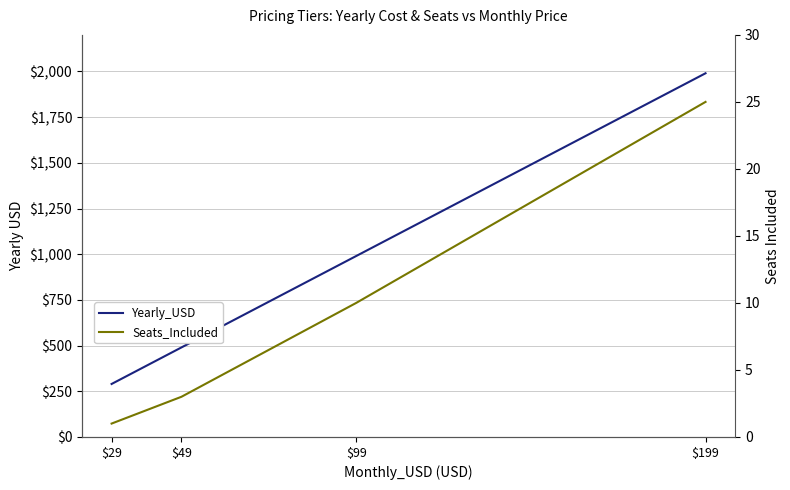

What is the value of the Seats_Included point at the 3rd from the left?

10